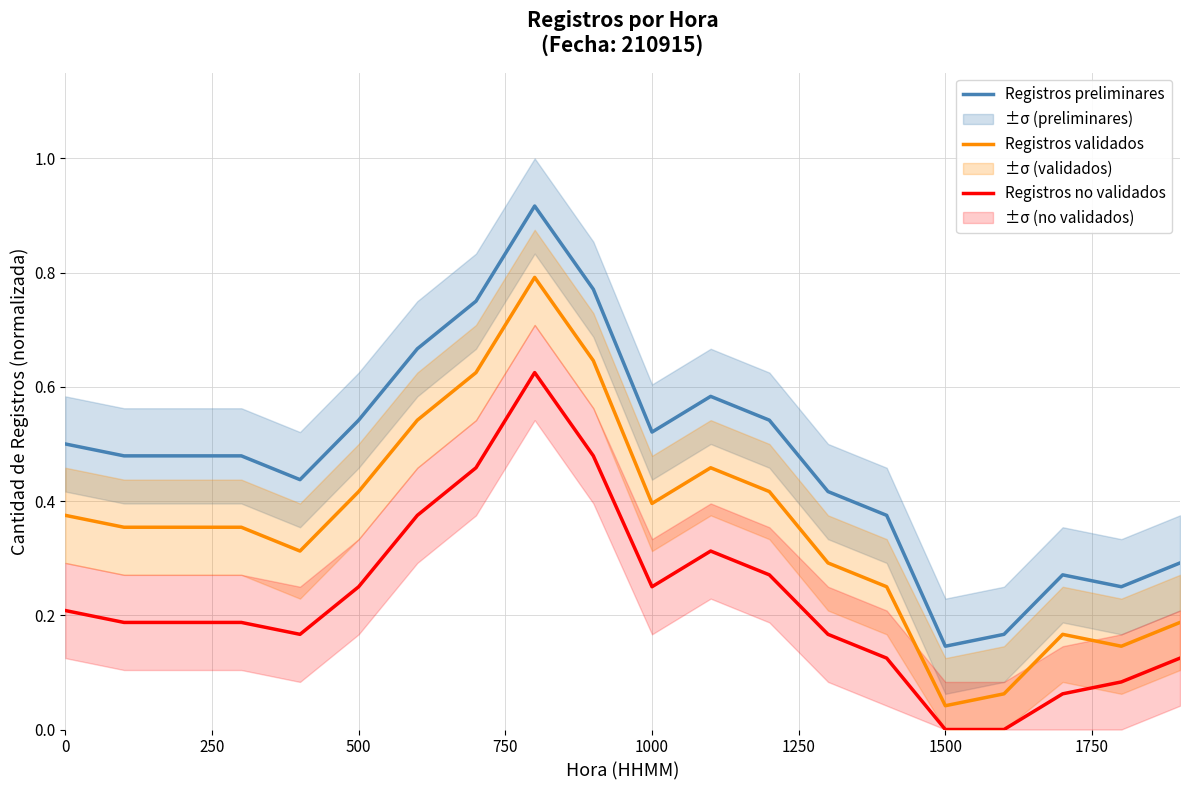

What is the value of the Registros no validados point at the 4th from the left?

0.2